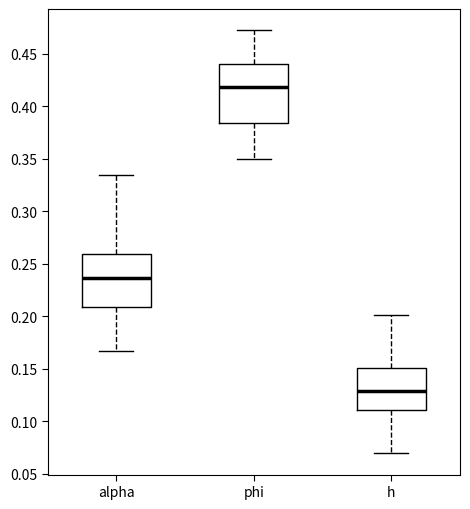

Reading left to right, read every box against the y-axis: the position of its median line, the range the box covers, and the ends of its whiskers. The values are not printed on the chart, so give them approximately, as read against the axis.

alpha: median 0.235, box 0.210 to 0.260, whiskers 0.165 to 0.335
phi: median 0.420, box 0.385 to 0.440, whiskers 0.350 to 0.475
h: median 0.130, box 0.110 to 0.150, whiskers 0.070 to 0.200